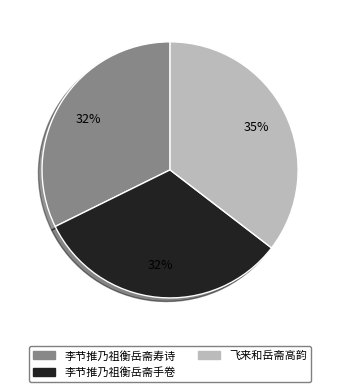

Do 李节推乃祖衡岳斋寿诗 and 飞来和岳斋高韵 together represent more than half of the pie?

Yes